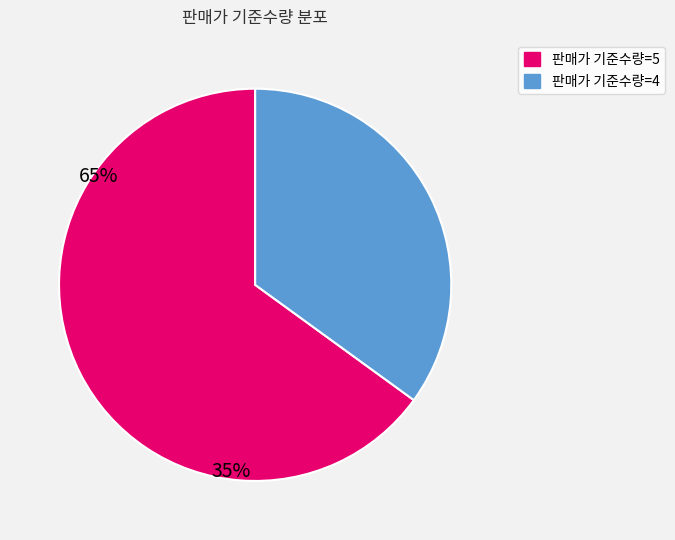

Is there any slice that represents more than half of the pie?

Yes